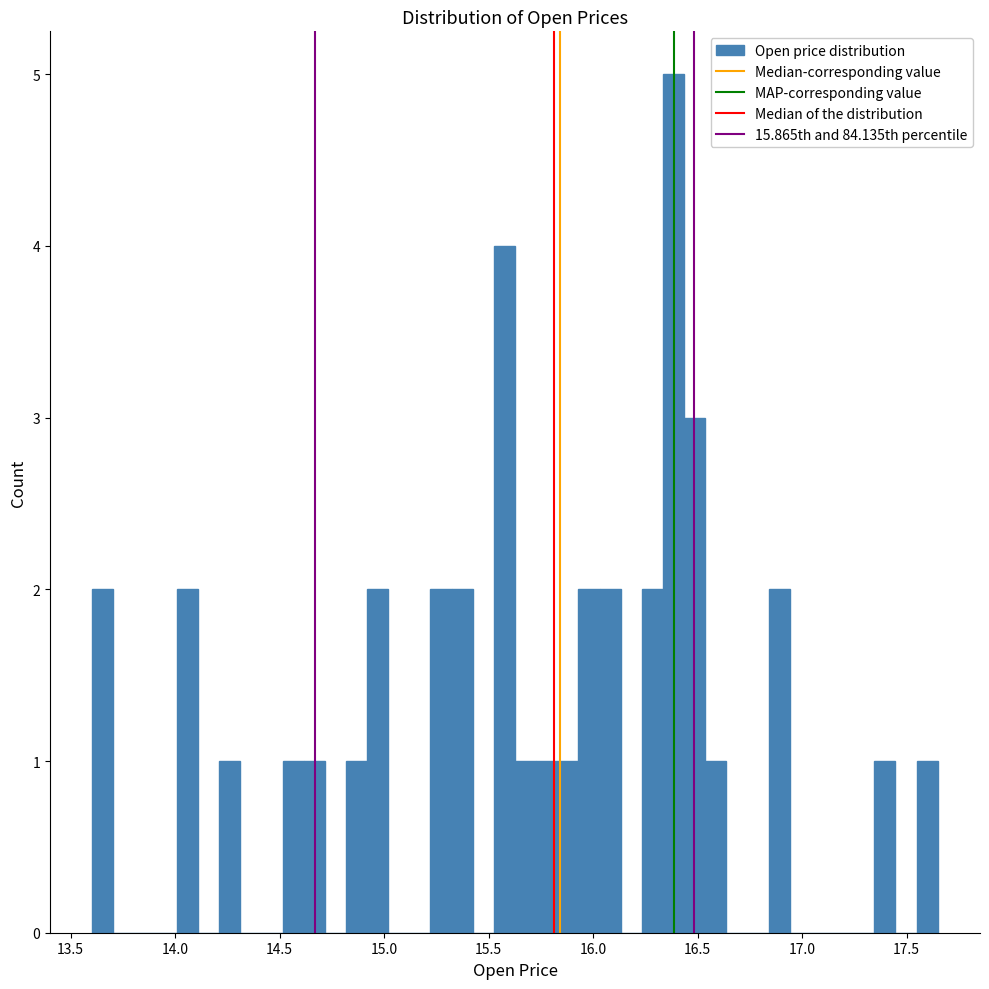

Read against the x-axis, roughly where is the centre of the tallest bar?

16.40